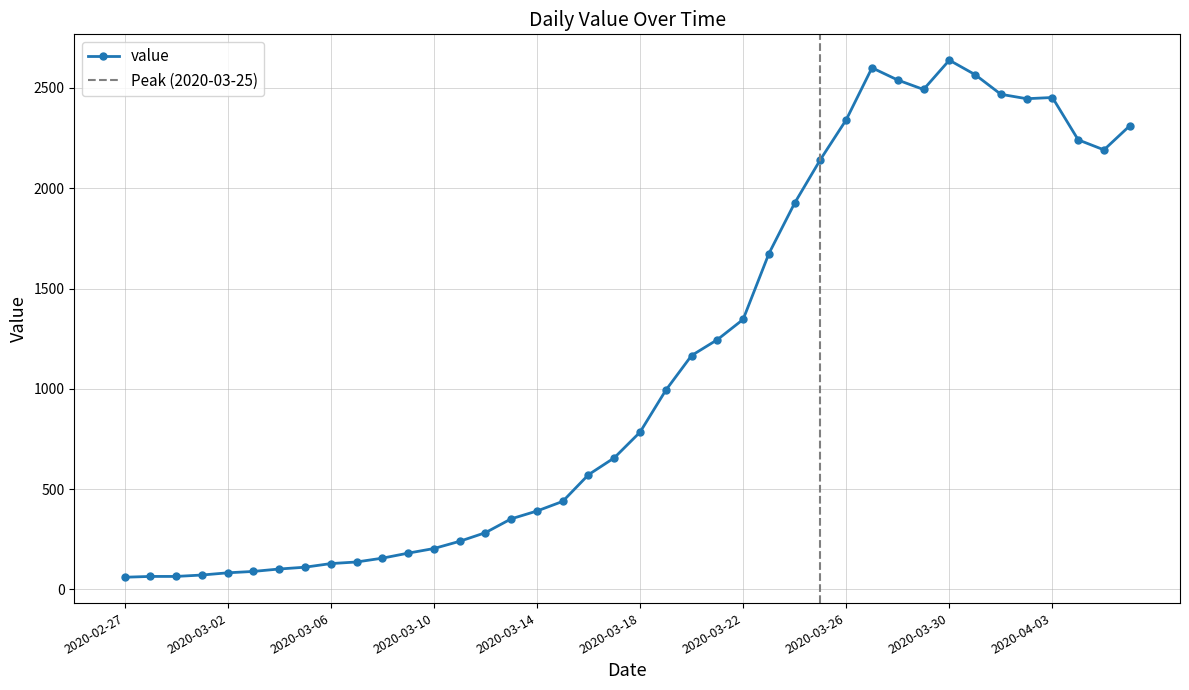

The value at 2020-03-26 is 906. True or false?

False